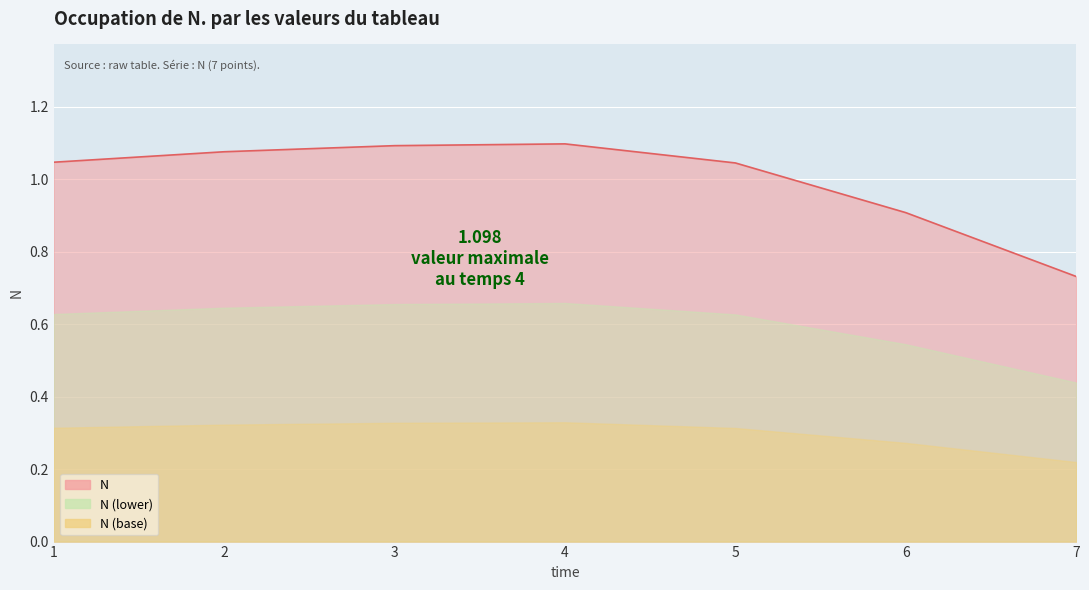

Reading right to left, list all the values displayed in this chart.

7=0.7	6=0.9	5=1.0	4=1.1	3=1.1	2=1.1	1=1.0